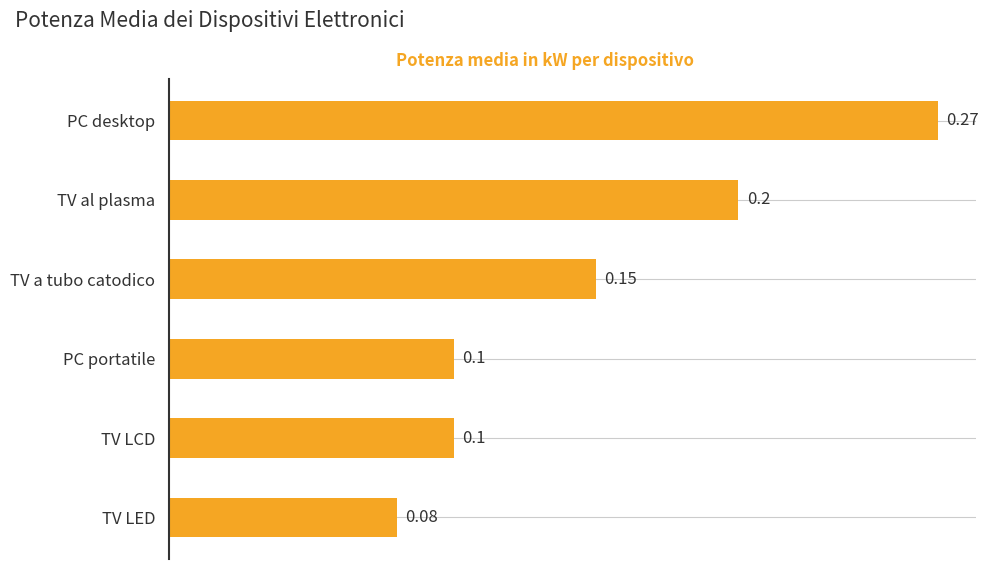

What is the sum of all values?

0.9